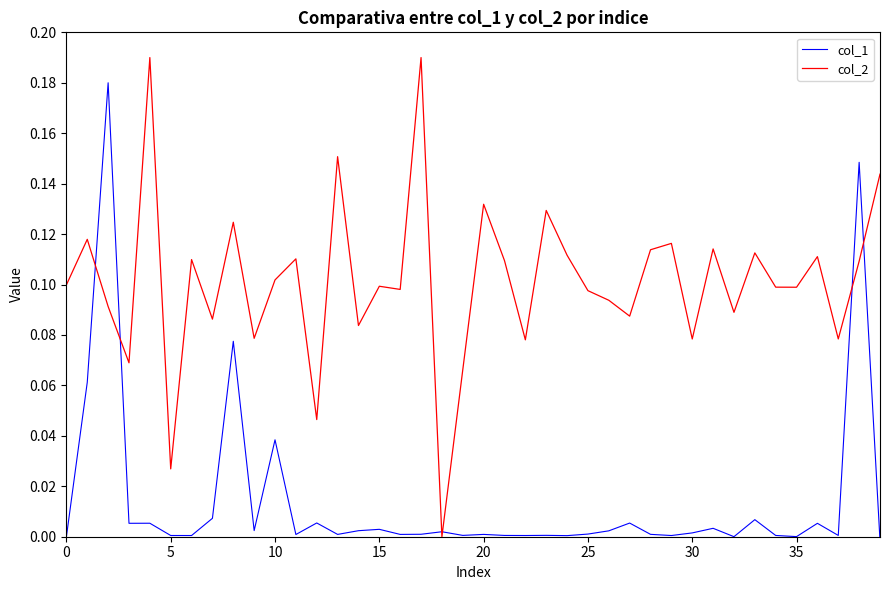

How many intersections are there between col_2 and col_1?

6